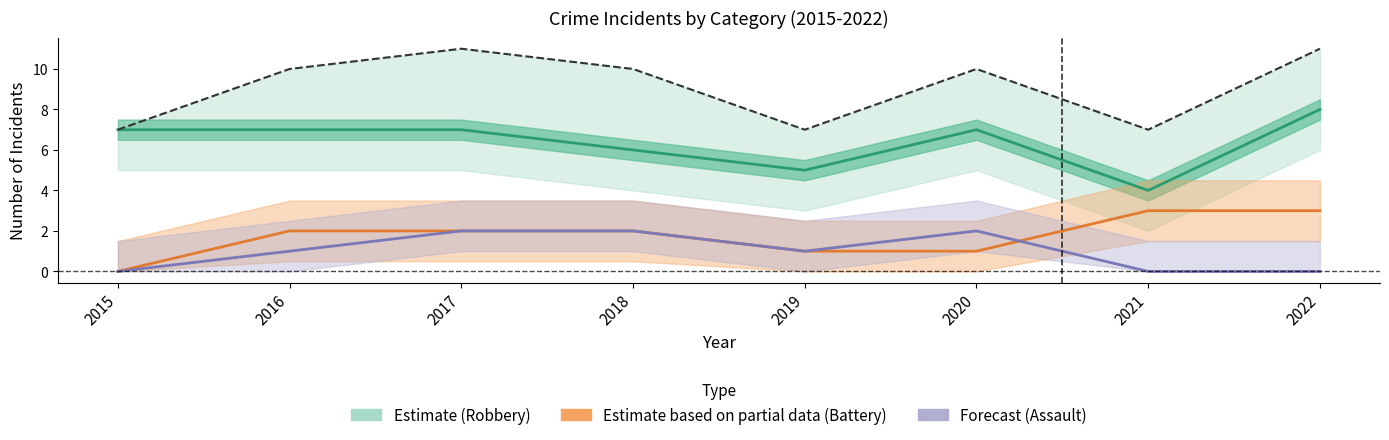

What is the maximum value shown in the chart?

11